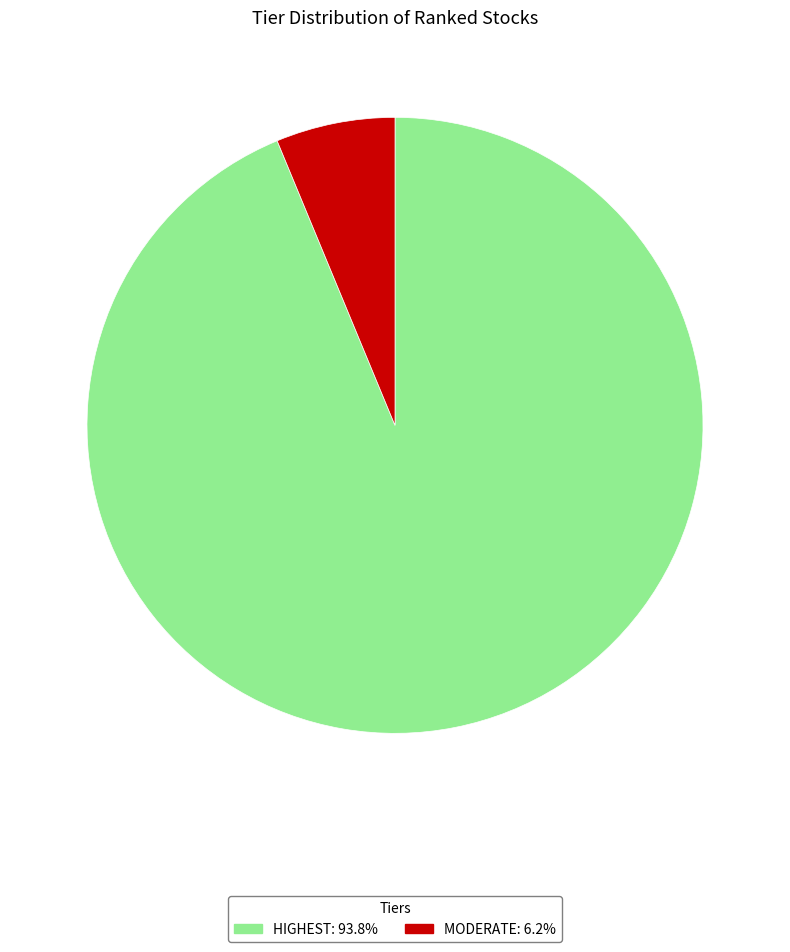

Rank the categories by value from lowest to highest.

MODERATE, HIGHEST